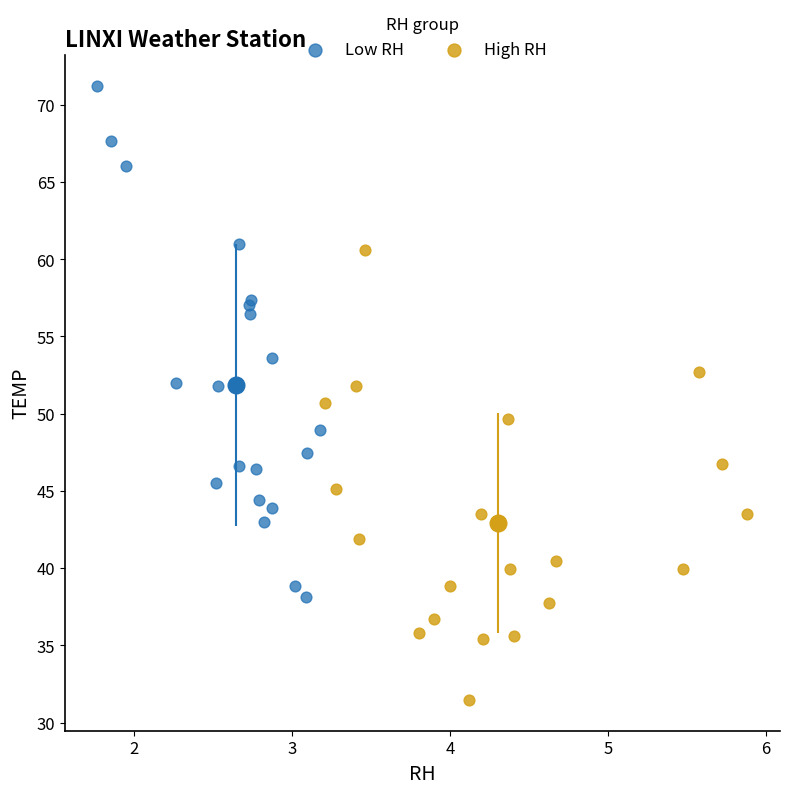

Which series reaches the minimum Y coordinate?

High RH